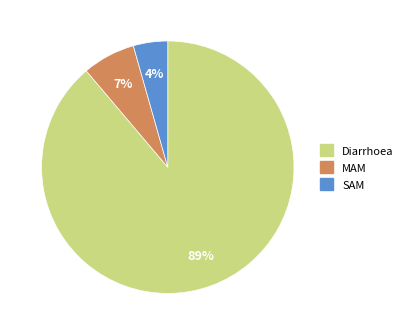

Which slice is the largest?

Diarrhoea